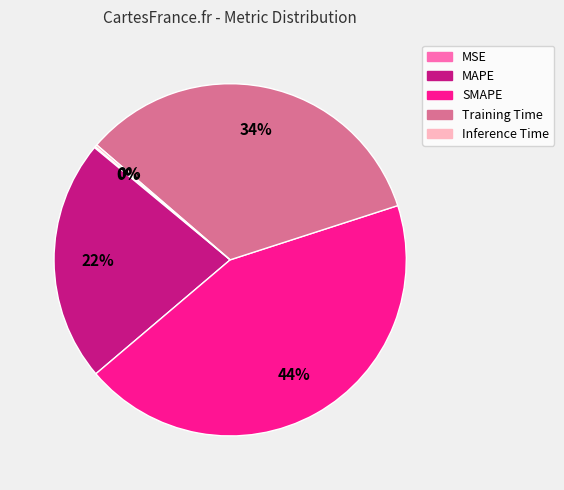

Does any single category account for the majority?

No